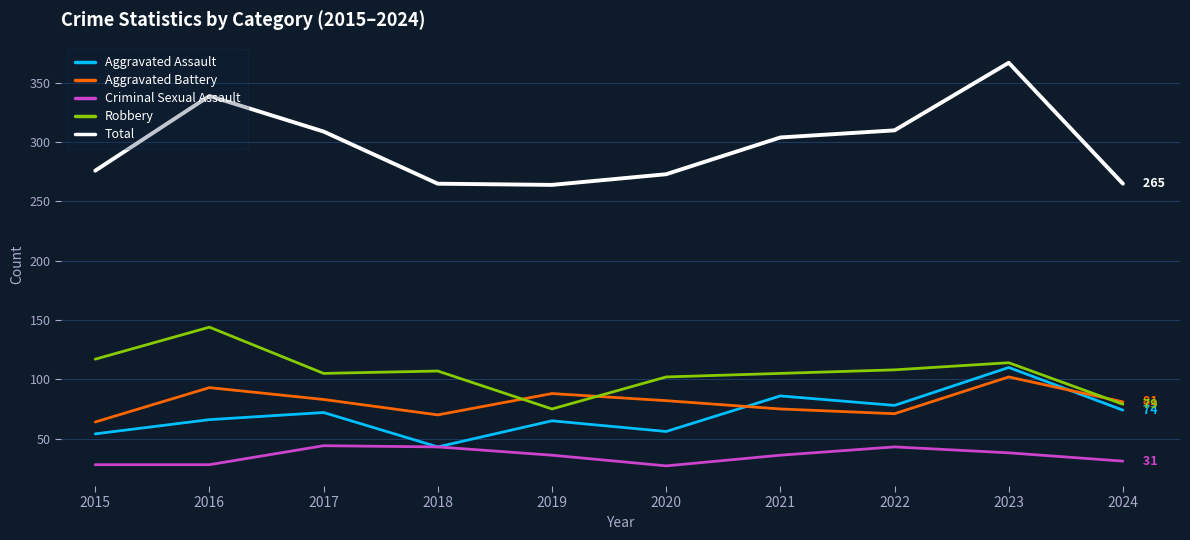

At which category is the sum across all series the highest?

2023